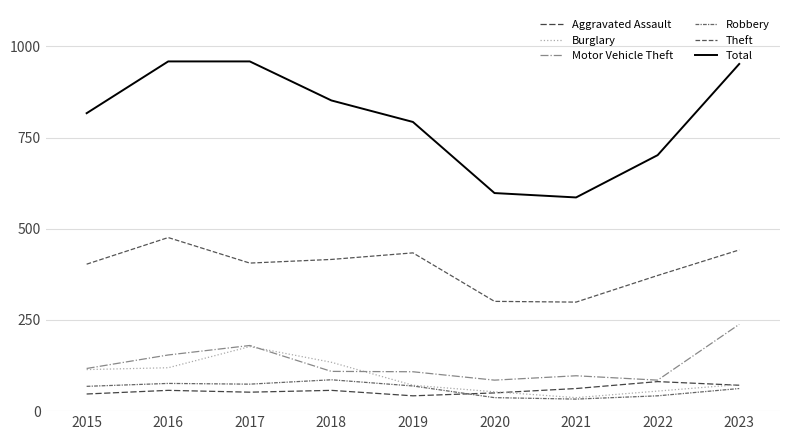

Which series has the widest spread of values?

Total